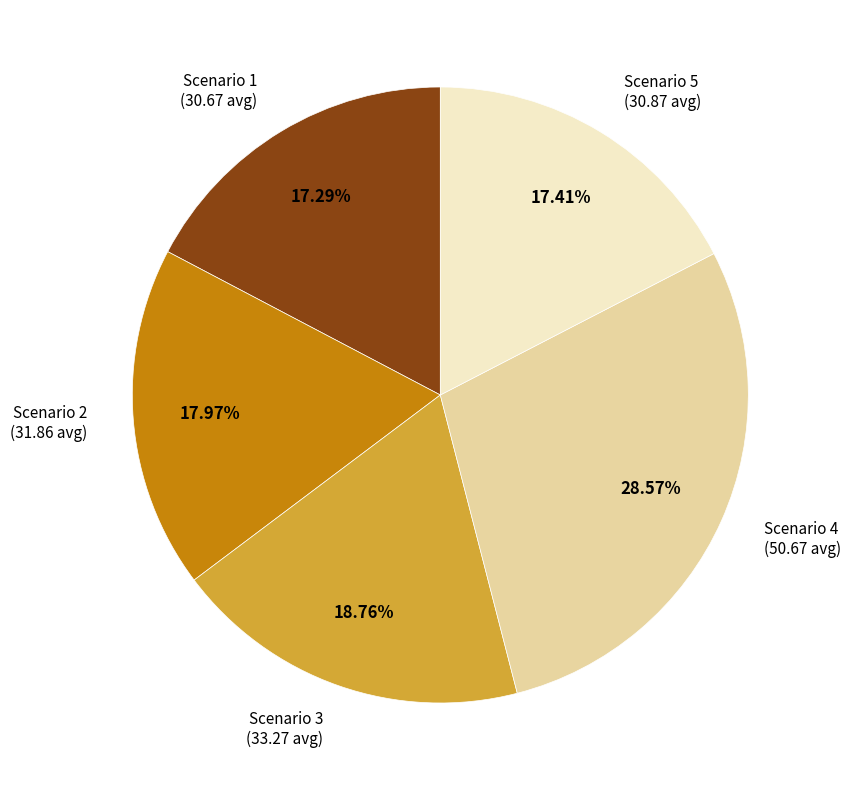

True or false: Scenario 5 accounts for 17% of the total.

True